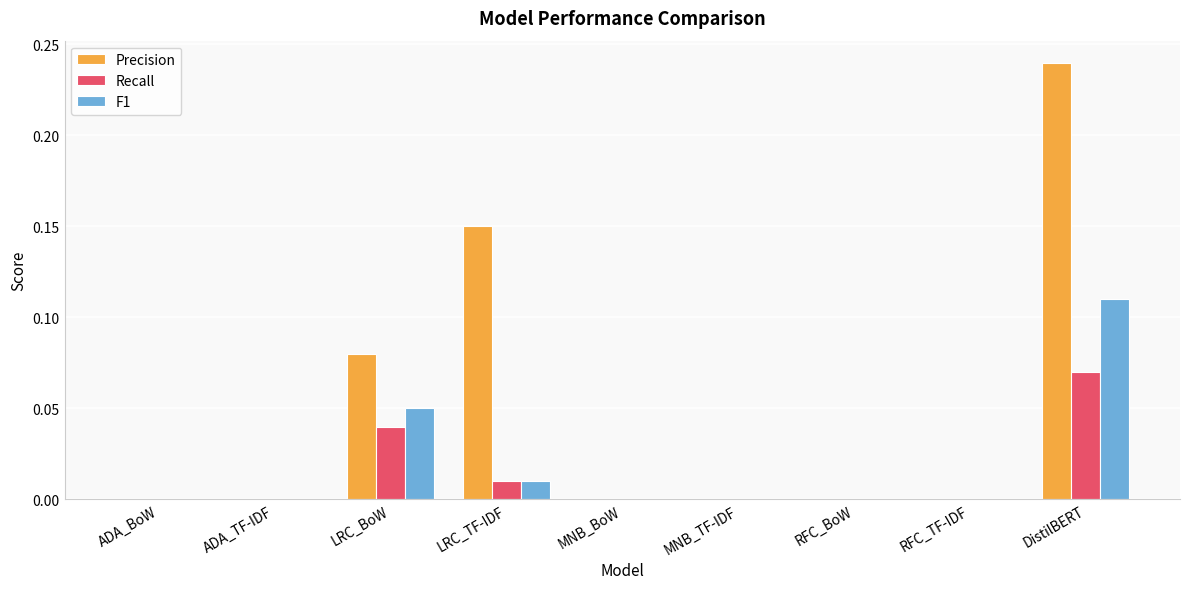

Are the bars grouped side by side (vs. stacked)?

Yes